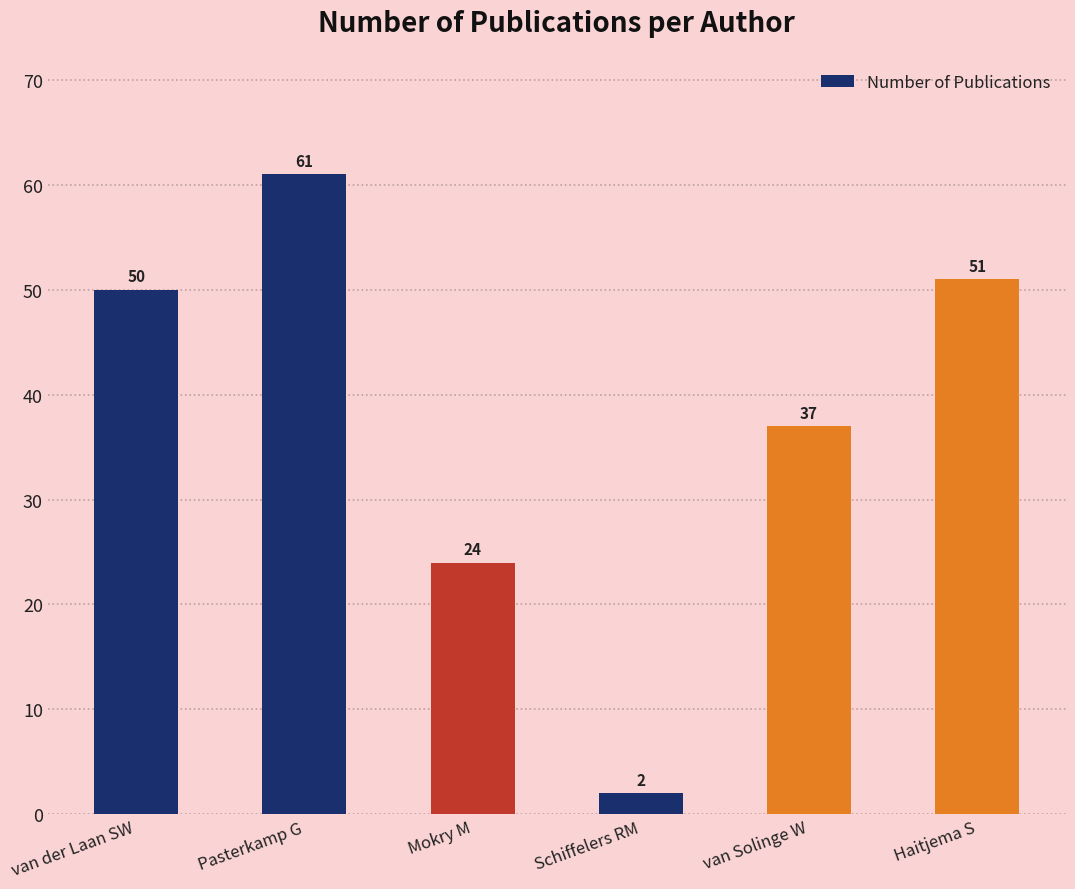

List the labels in order of value, smallest first.

Schiffelers RM, Mokry M, van Solinge W, van der Laan SW, Haitjema S, Pasterkamp G